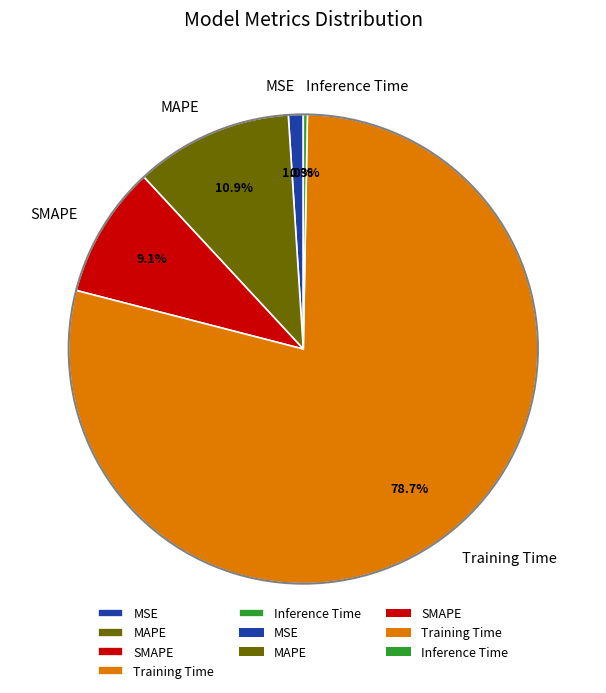

Rank the categories by value from lowest to highest.

Inference Time, MSE, SMAPE, MAPE, Training Time